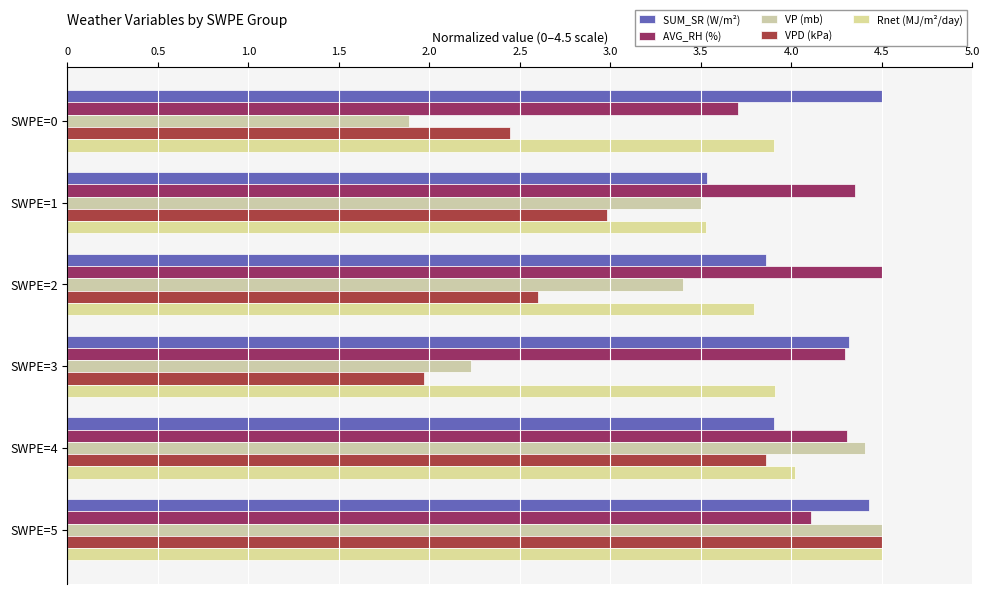

Which series has the largest range (max minus min)?

VP (mb)